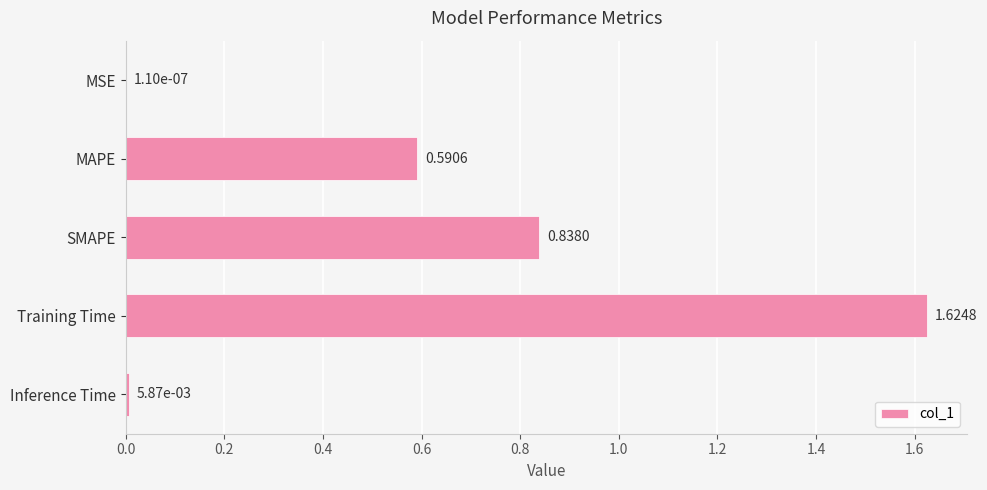

Are the bars horizontal?

Yes